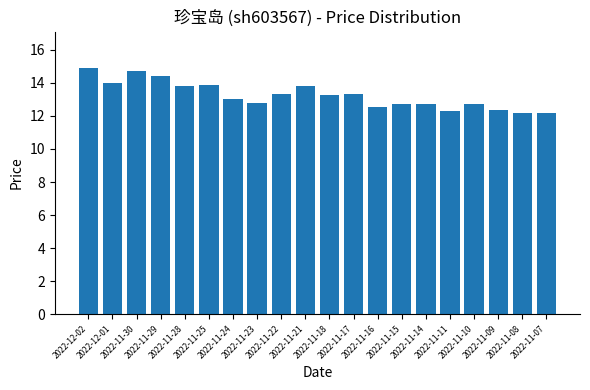

At which label does the data first exceed 13?

2022-12-02